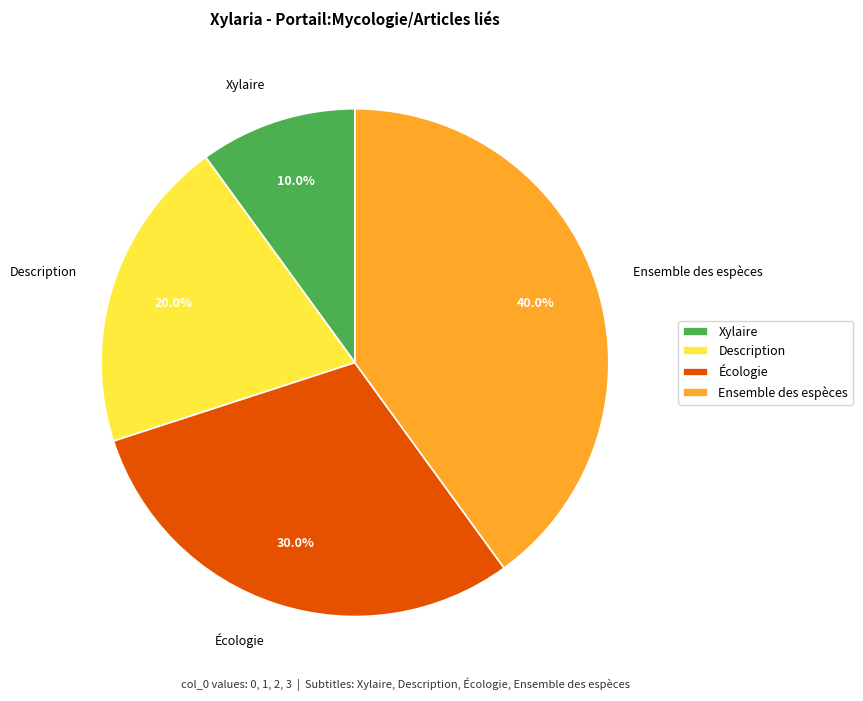

Approximately how many times larger is the value at Écologie compared to Description?

1.5